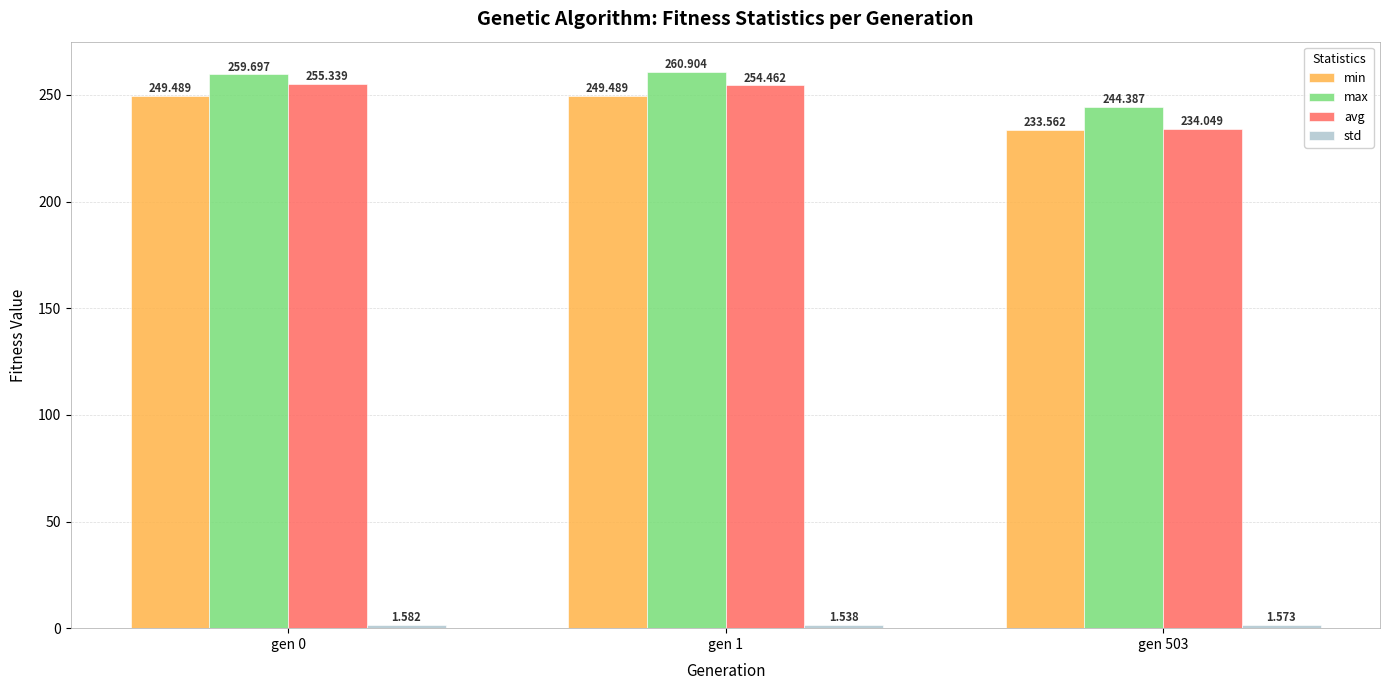

Which series has the largest range (max minus min)?

avg